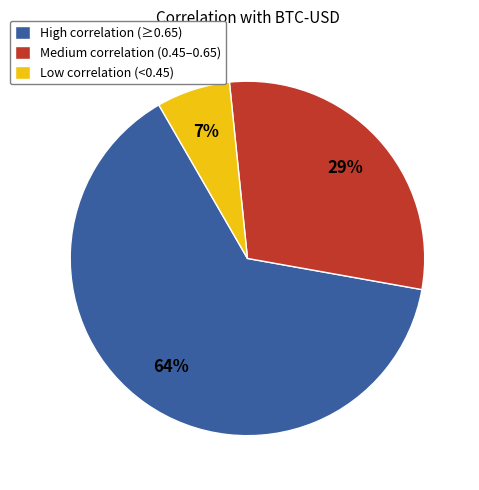

What is the smallest slice in the pie chart?

Low correlation (<0.45)